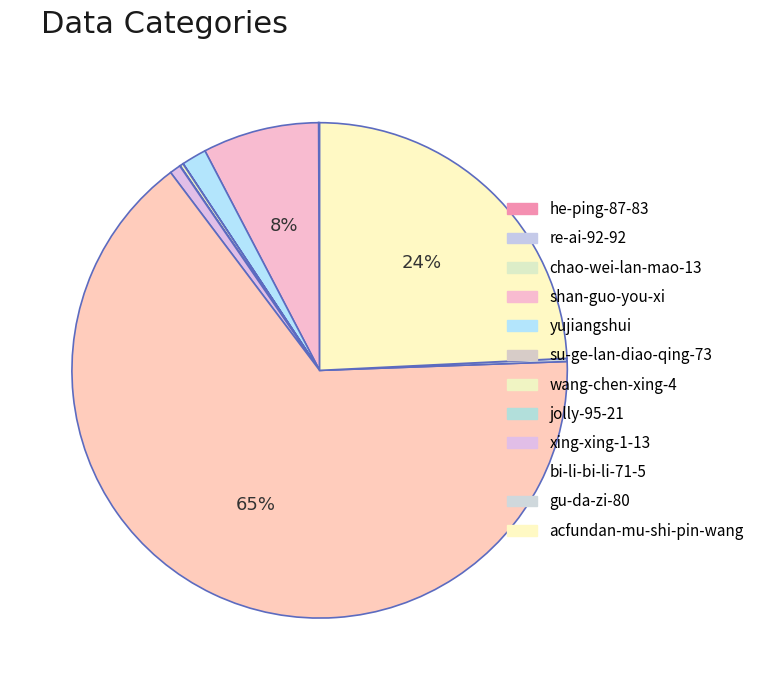

To the nearest percent, what is the difference between the largest and smallest slice percentages?

65%